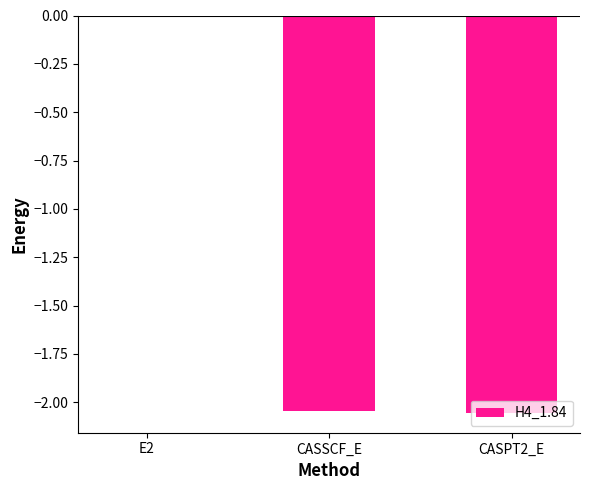

True or false: the data shows -0.5 at CASPT2_E.

False